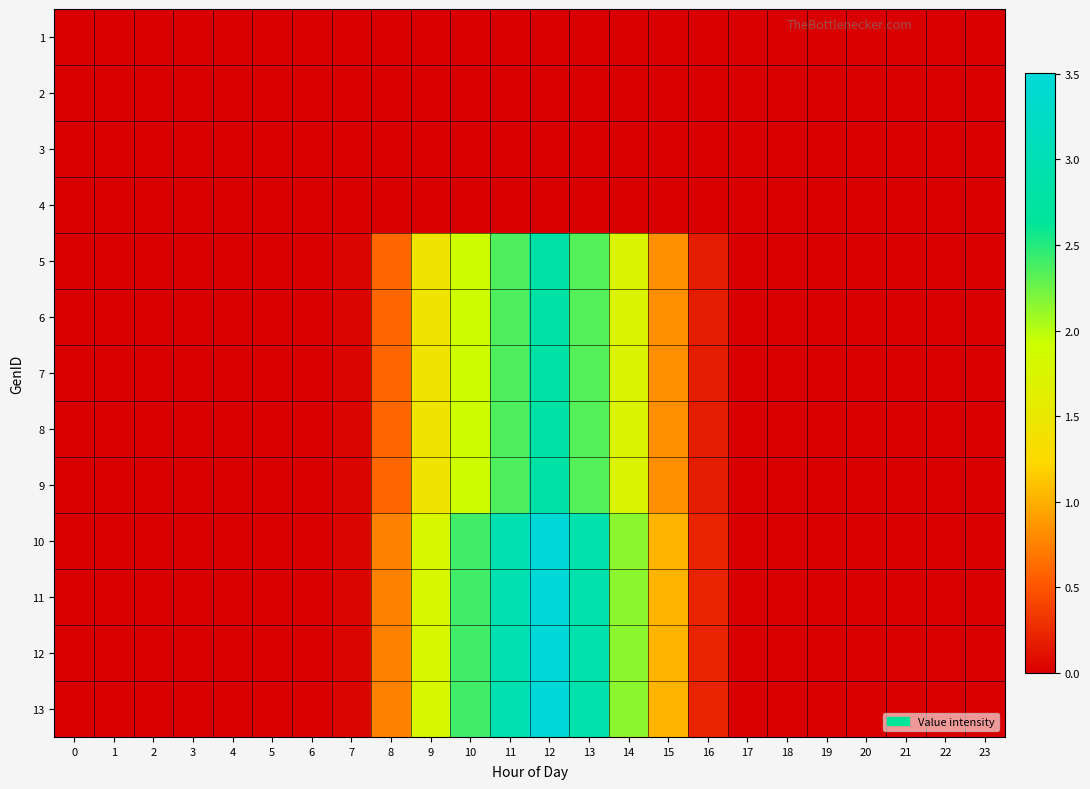

Count the number of categories in the chart.

24